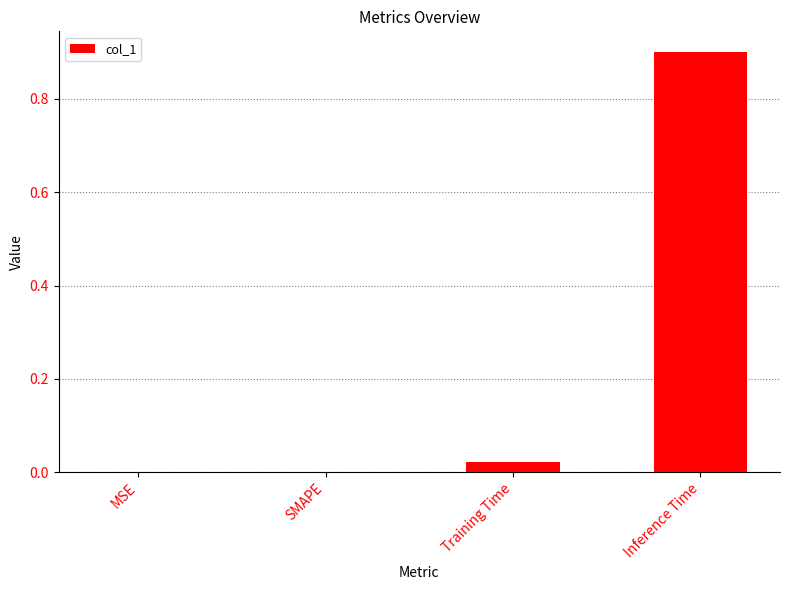

What is the sum of all values?

0.9